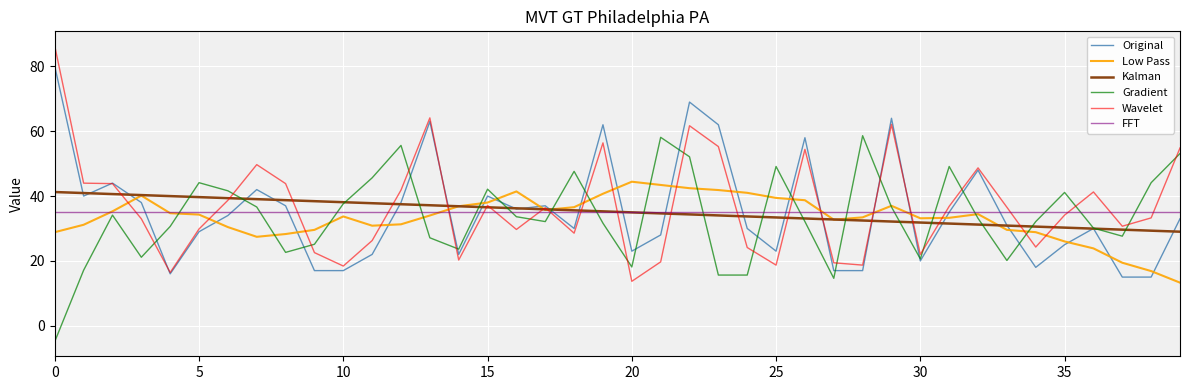

Does the chart have visible grid lines?

Yes